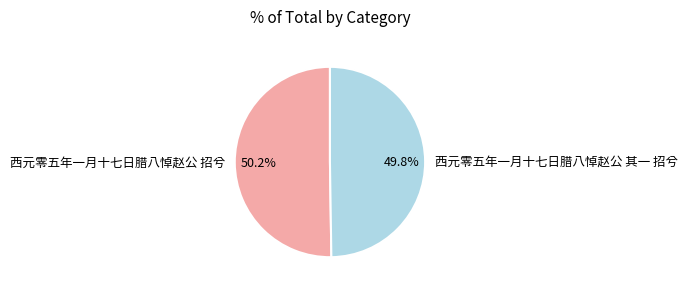

What is the total percentage of 西元零五年一月十七日腊八悼赵公 招兮 and 西元零五年一月十七日腊八悼赵公 其一 招兮?

100.0%